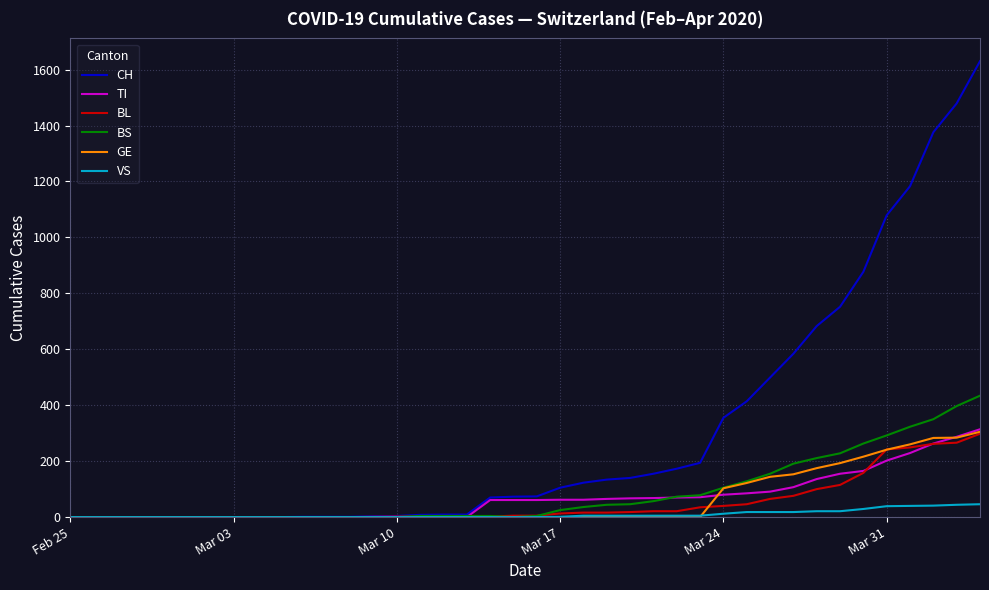

Which series has the widest spread of values?

CH